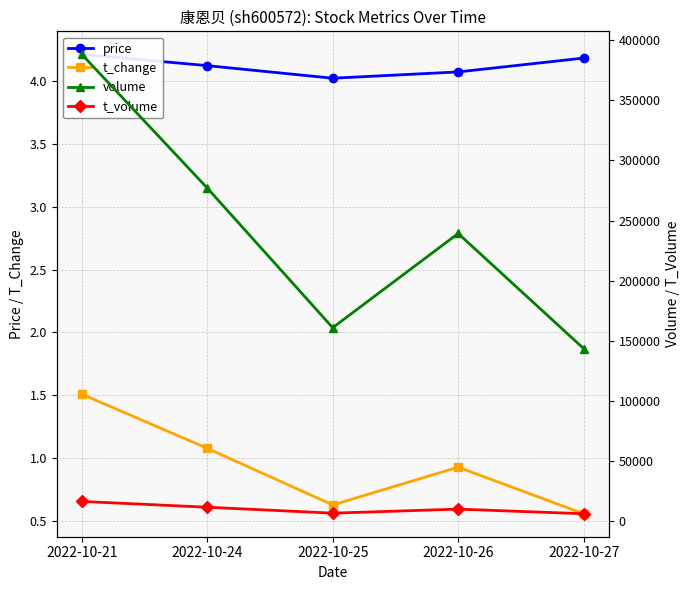

What is the average value of the price series?

4.1